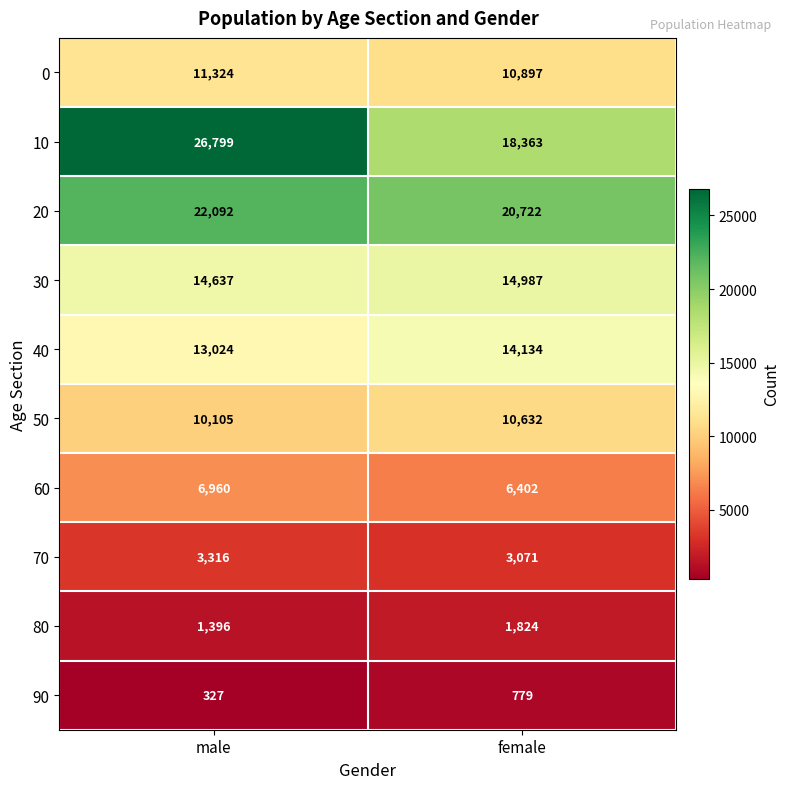

What is the maximum value for 60?

6960